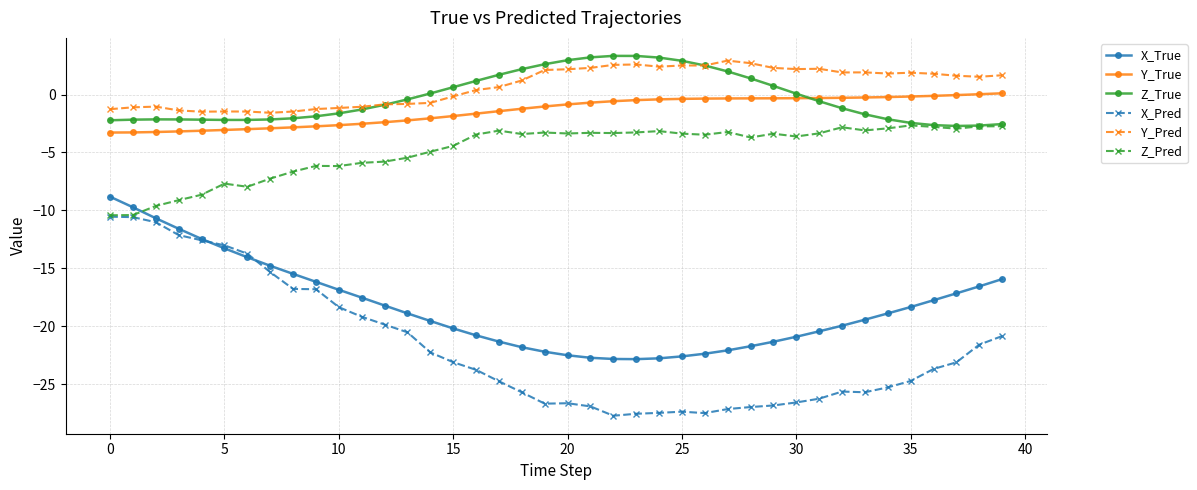

How many lines are shown in the chart?

6